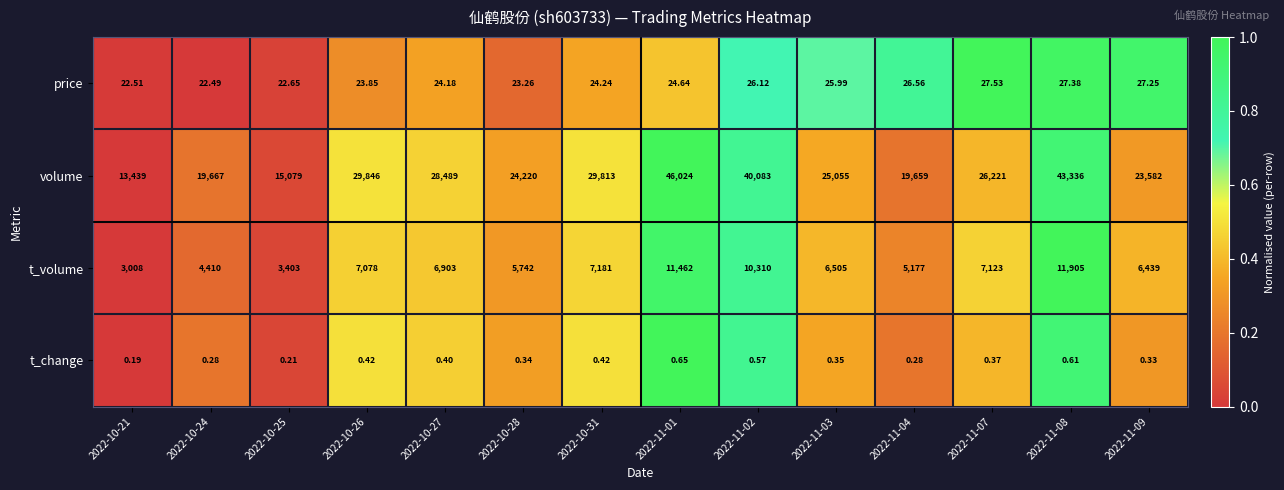

At which category is the sum across all series the highest?

2022-11-01